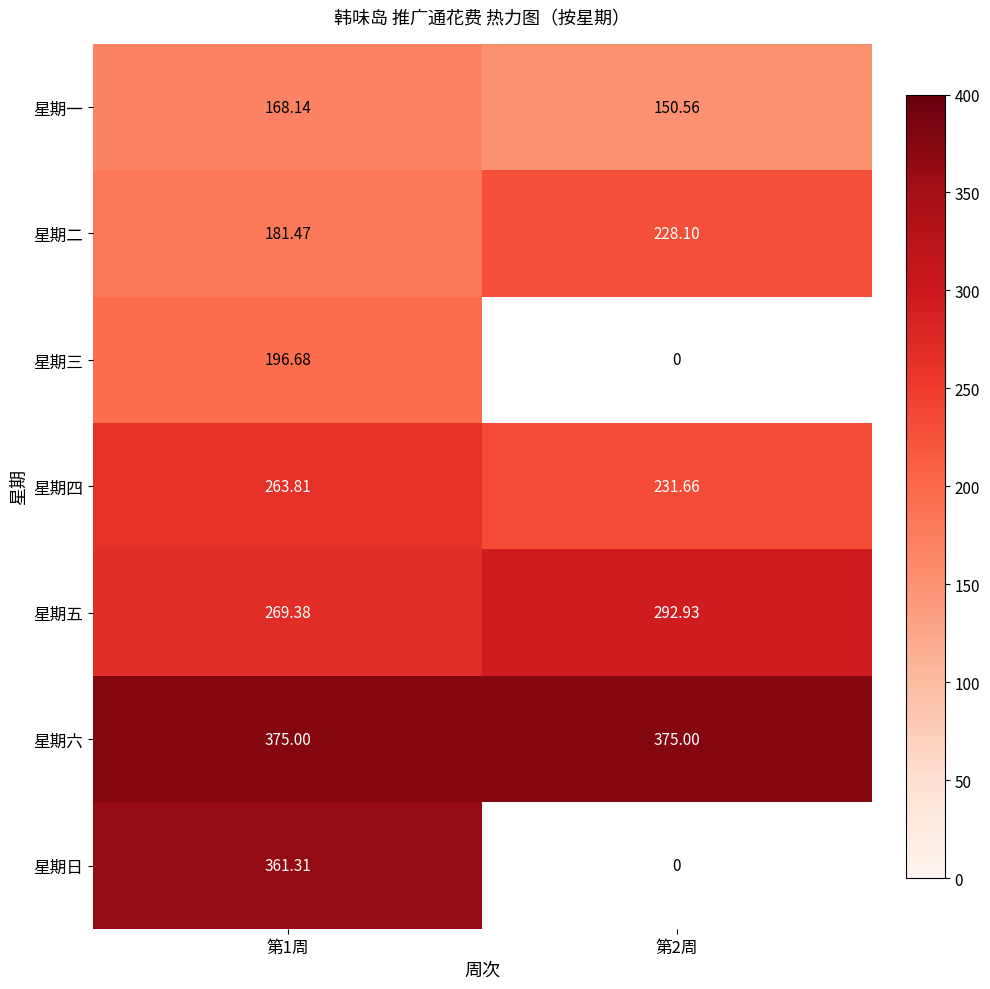

Count the number of data series in this chart.

7